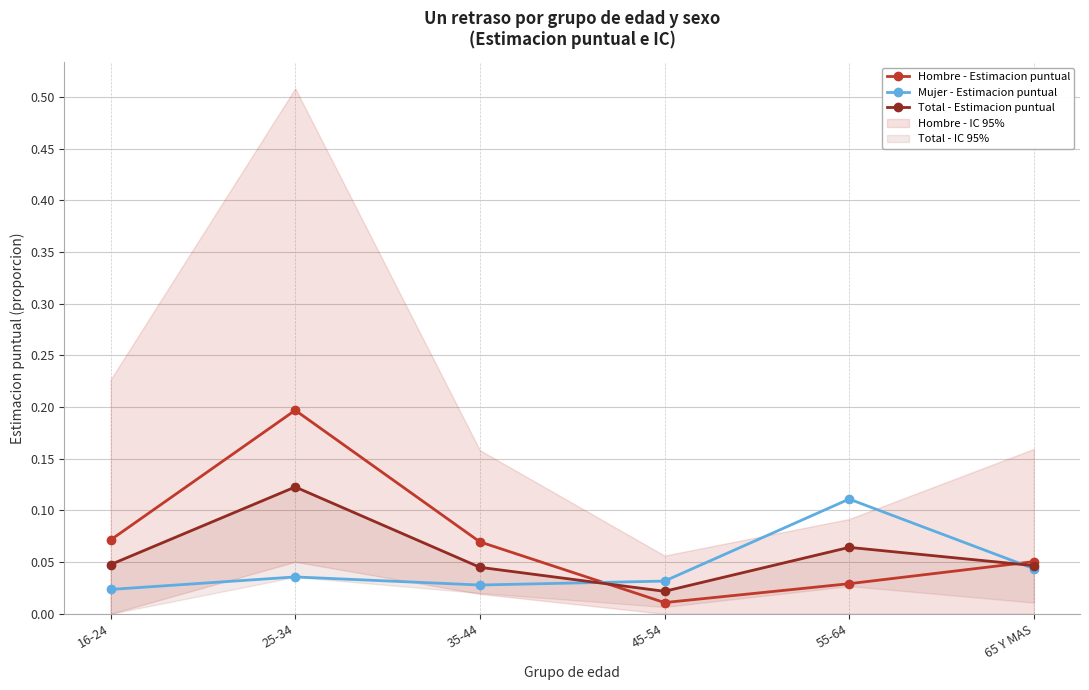

Which series changed the most between 16-24 and 65 Y MAS?

Hombre - Estimacion puntual